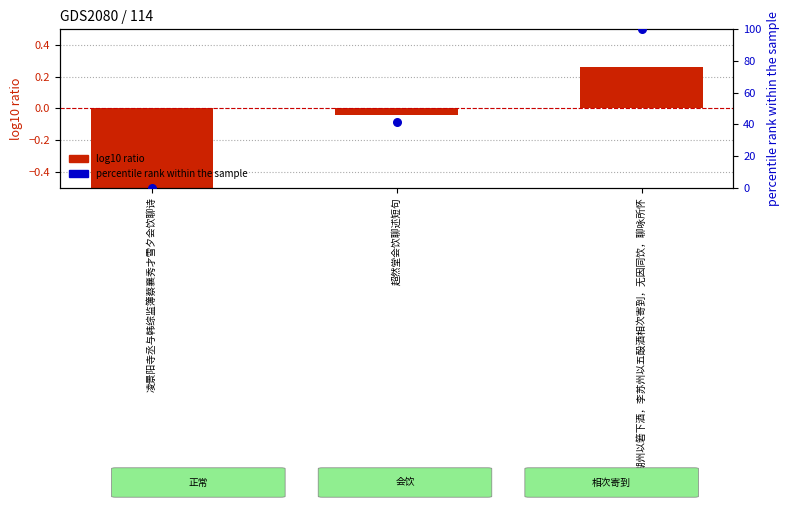

What is the total value across all series at 超然堂会饮聊述短句?

41.7